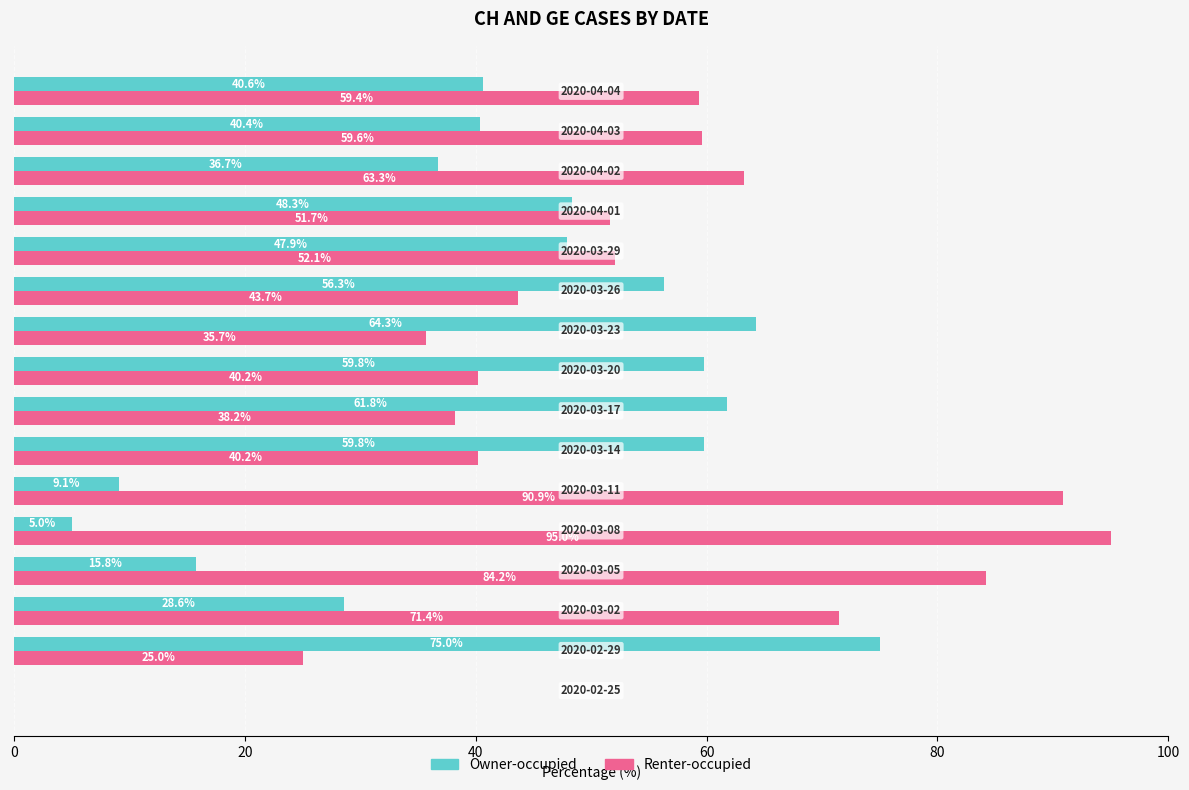

How many data points in Owner-occupied are above 47?

8